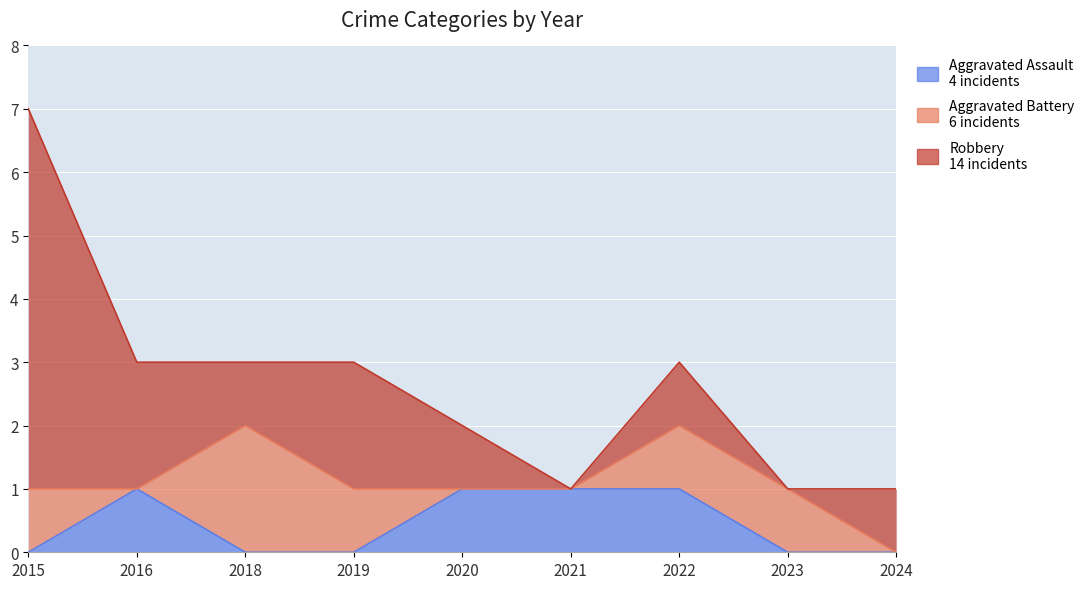

List the series in order of their overall mean, lowest first.

Aggravated Assault, Aggravated Battery, Robbery